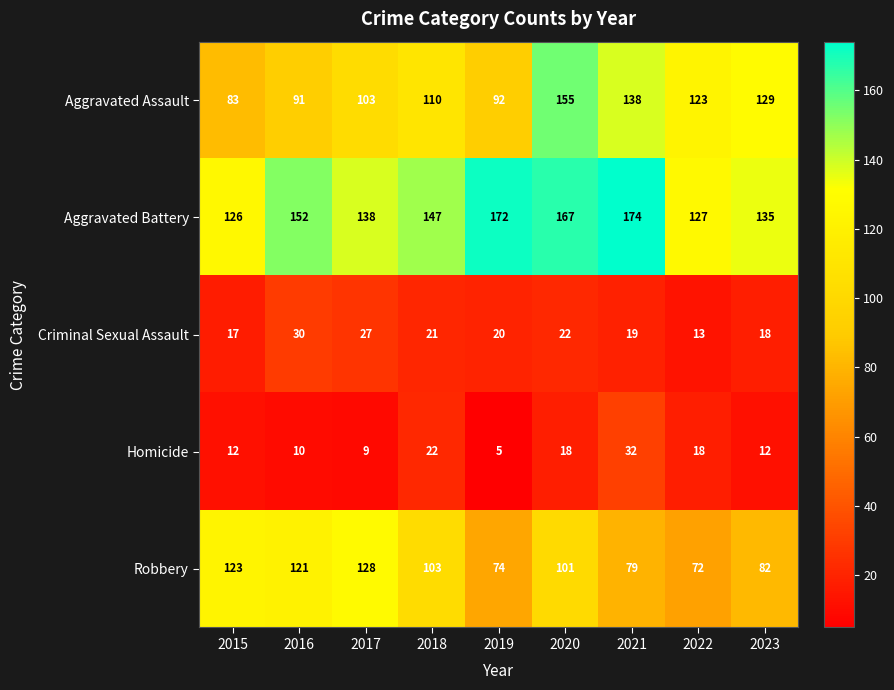

Is it true that Aggravated Battery equals 82 at 2015?

False